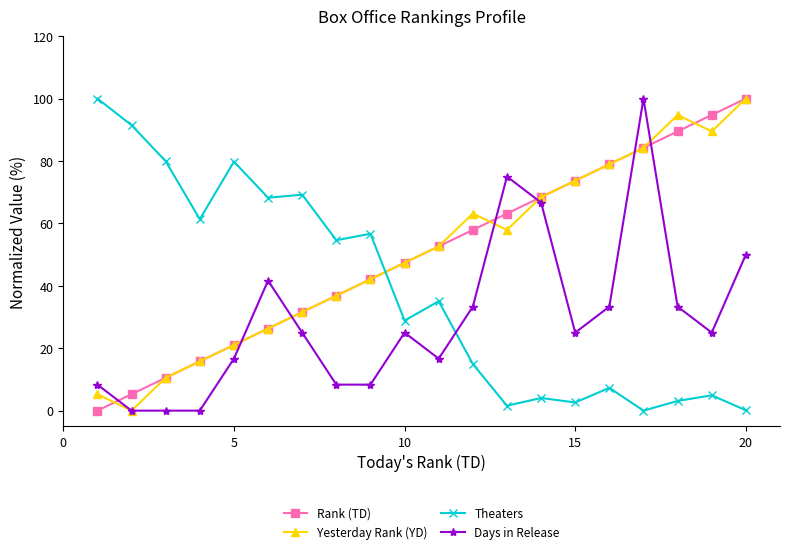

True or false: Theaters has more than 0 interior local peaks.

True